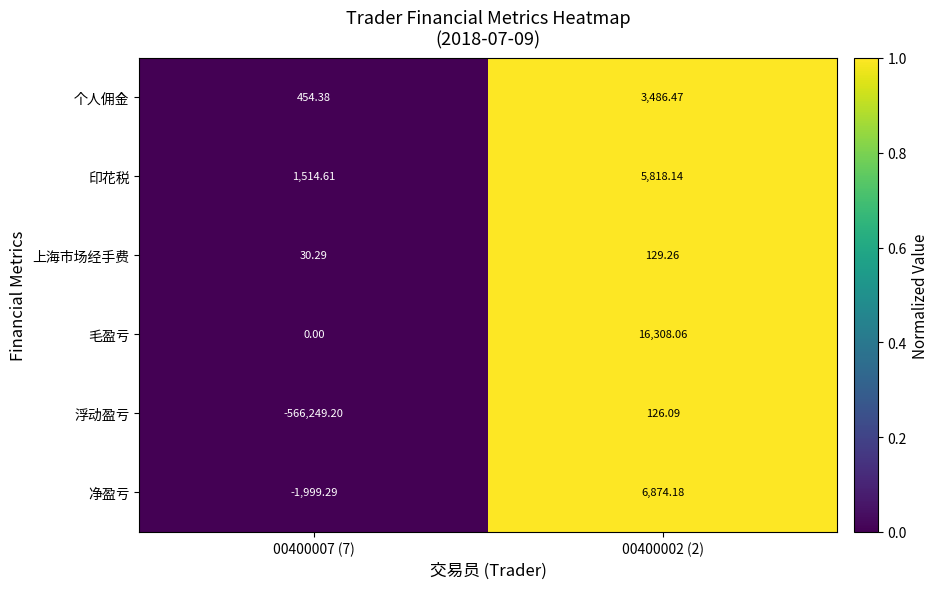

Rank the series by their maximum value, from highest to lowest.

毛盈亏, 净盈亏, 印花税, 个人佣金, 上海市场经手费, 浮动盈亏